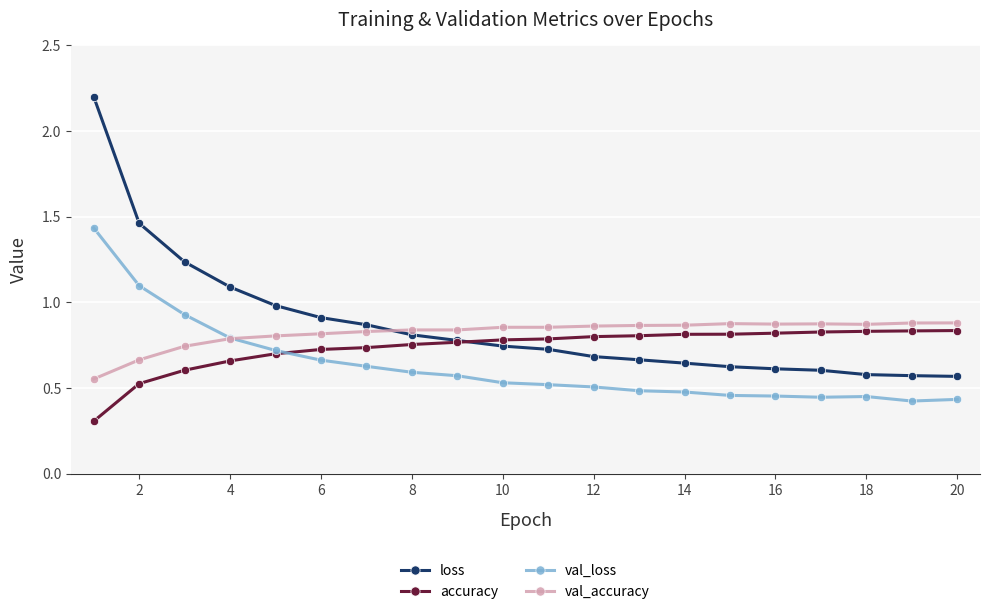

What is the highest value of the loss series?

2.2